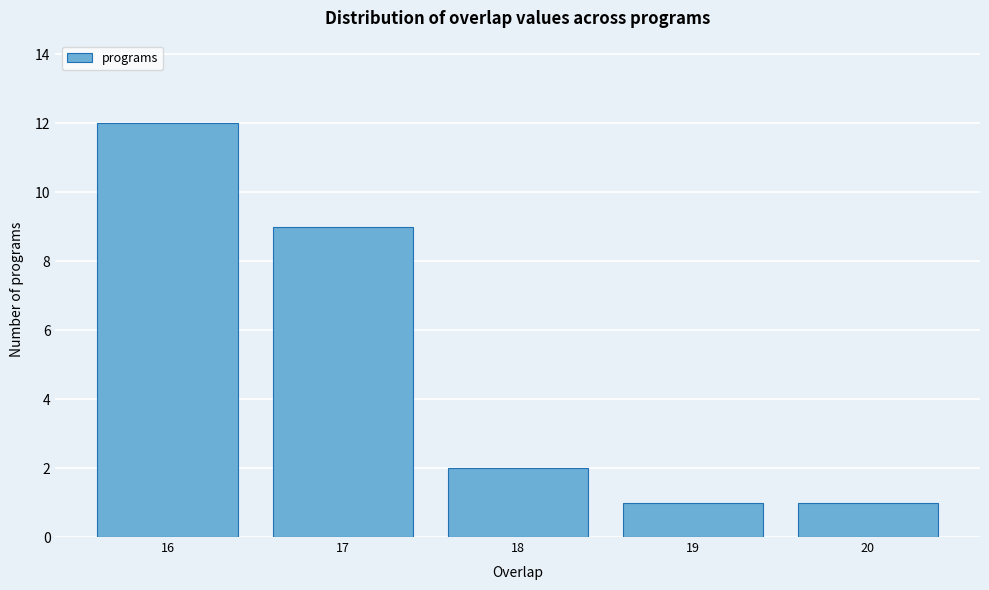

Reading left to right, transcribe this chart: for each bar, give the range it covers on the x-axis and its height. The values are not printed on the chart, so give them approximately, as read against the axis.

15.5 to 16.5: 12
16.5 to 17.5: 9
17.5 to 18.5: 2
18.5 to 19.5: 1
19.5 to 20.5: 1